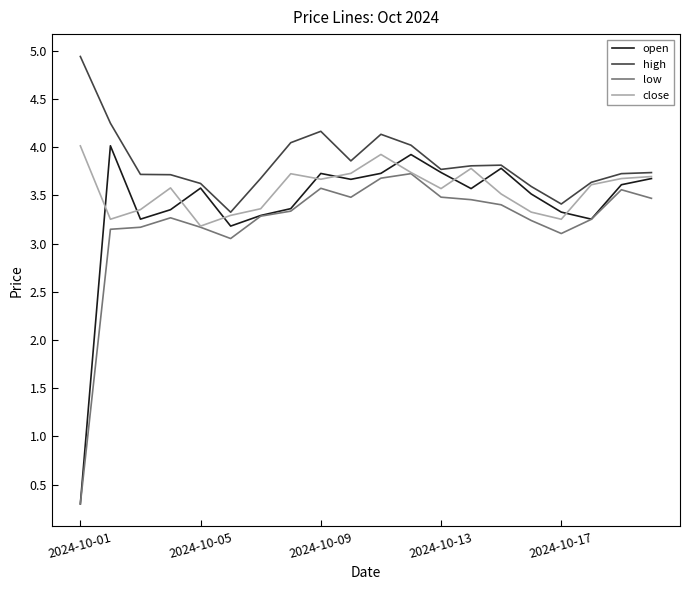

Which series has the largest total across all categories?

high